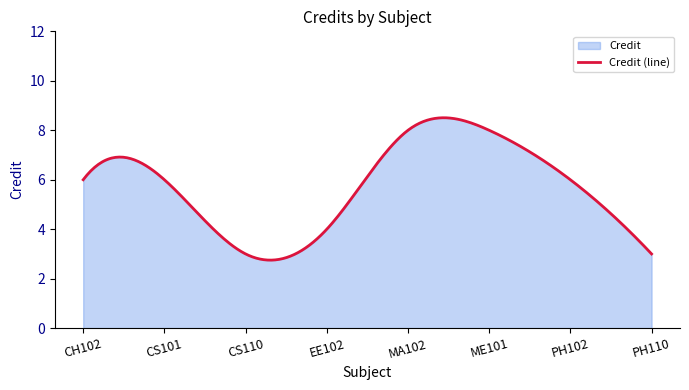

What is the approximate value at PH102?

6